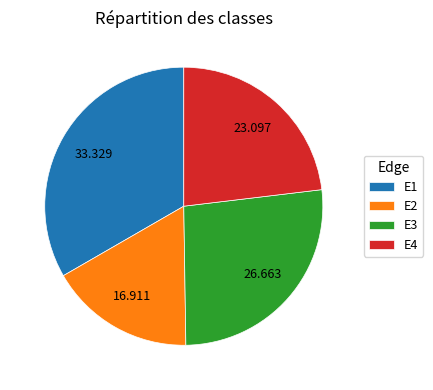

Is E3 the majority of the pie?

No